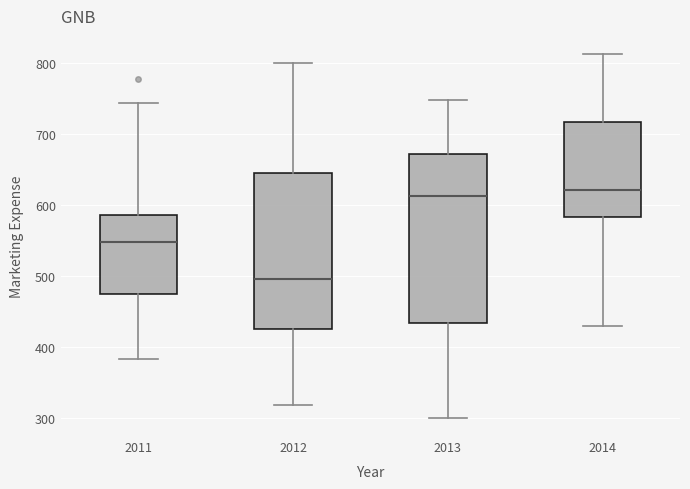

Reading left to right, transcribe this box plot: for each box, give where its median line is, the range the box spans, and where its two whiskers end, as read against the y-axis. The values are not printed on the chart, so give them approximately, as read against the axis.

2011: median 550, box 470 to 590, whiskers 380 to 740
2012: median 500, box 420 to 640, whiskers 320 to 800
2013: median 610, box 430 to 670, whiskers 300 to 750
2014: median 620, box 580 to 720, whiskers 430 to 810